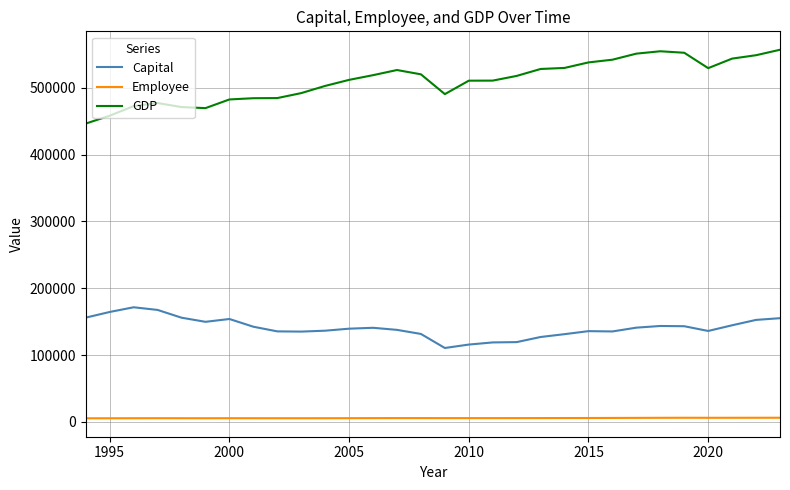

List the series in order of their overall mean, highest first.

GDP, Capital, Employee